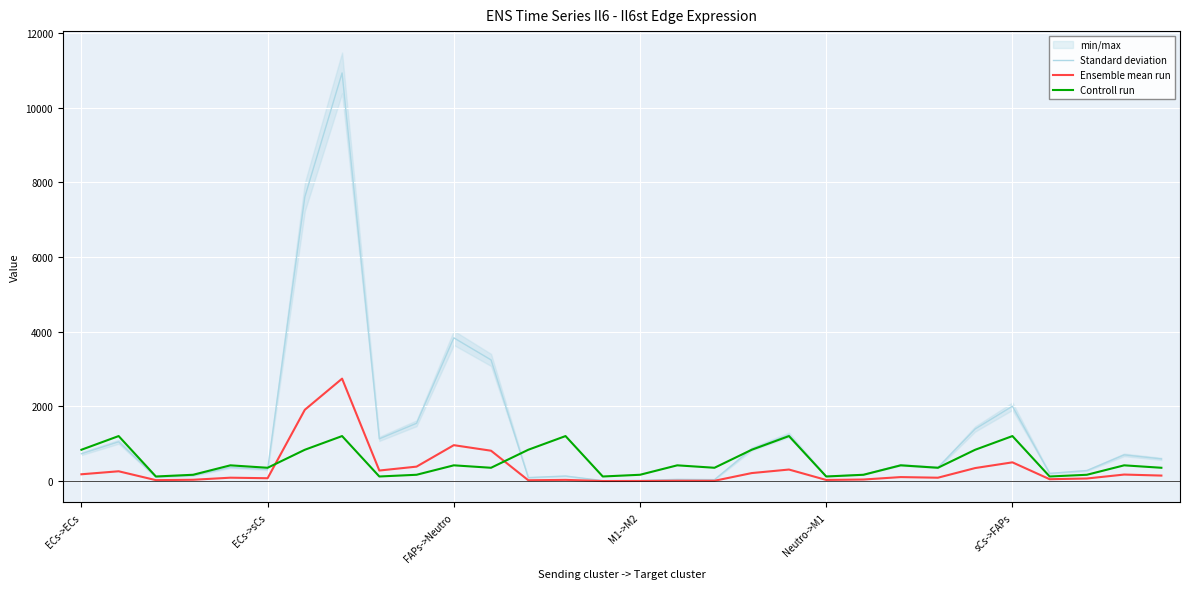

Where is Controll run nearest to the value 666?

ECs->ECs